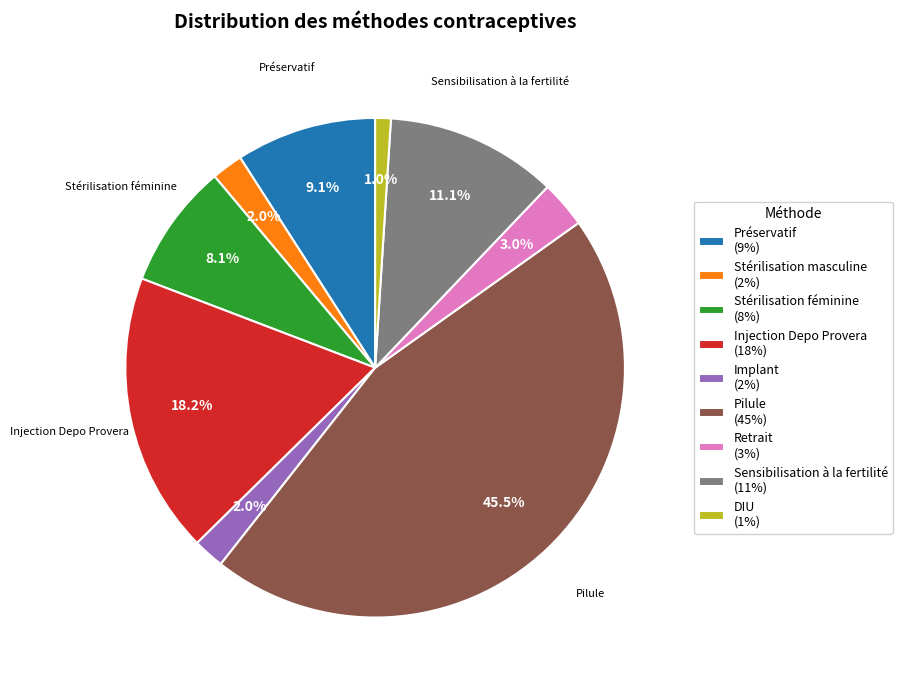

Is there any slice that represents more than half of the pie?

No